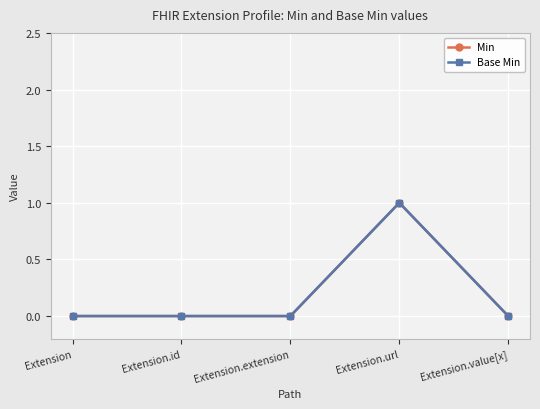

What is the label of the 4th point from the right?

Extension.id